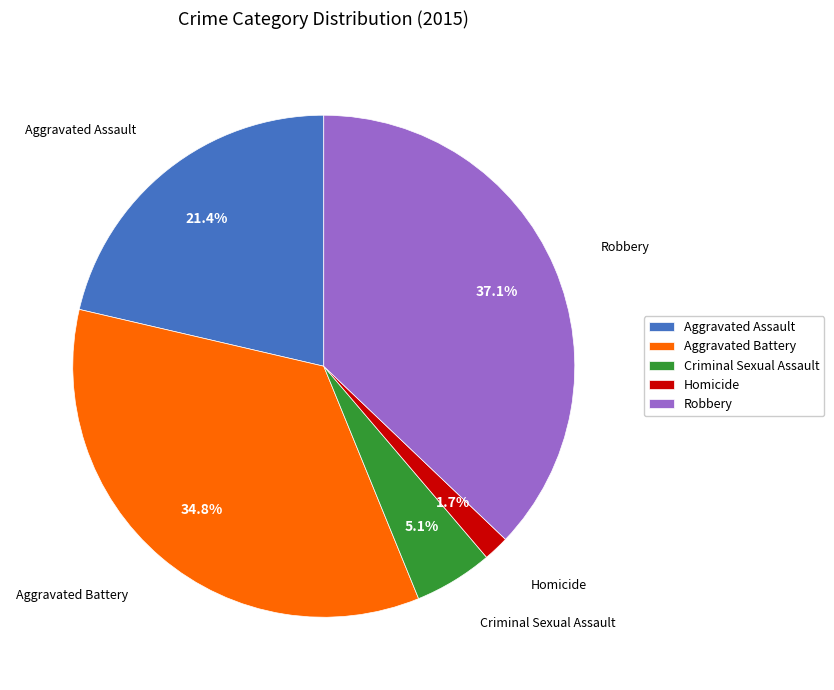

Do Homicide and Criminal Sexual Assault together represent more than half of the pie?

No